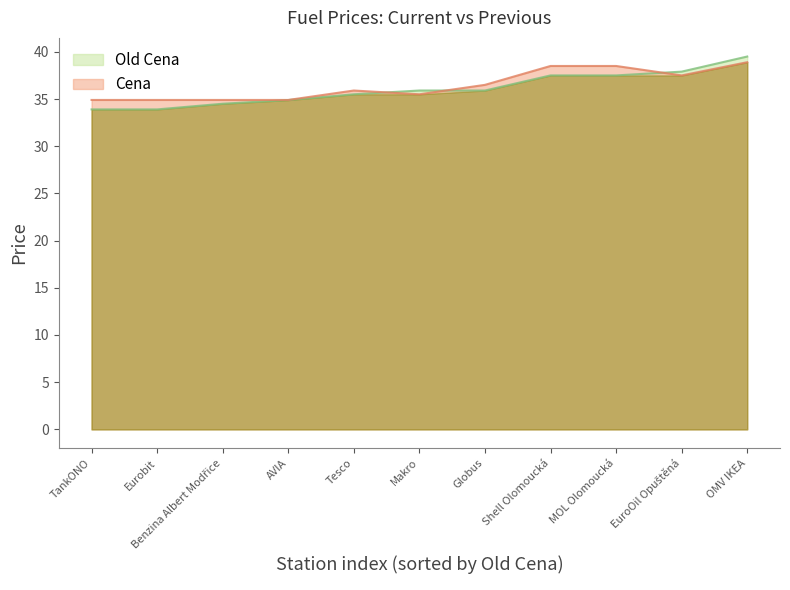

What is the difference between the second highest and second lowest values in the Old Cena series?

4.0